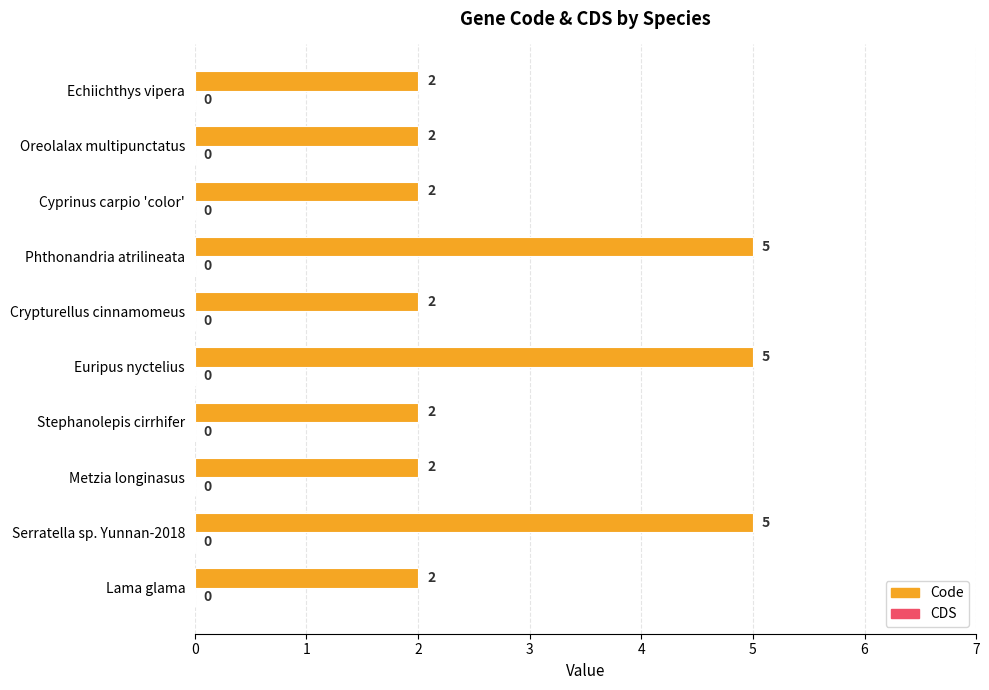

Read the value at Serratella sp. Yunnan-2018.

5